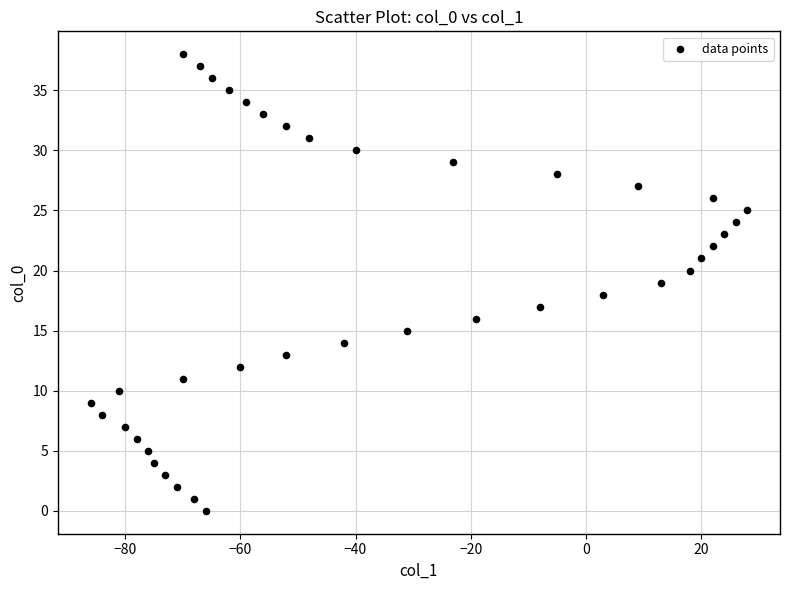

What is the range of X values (max minus min)?

114